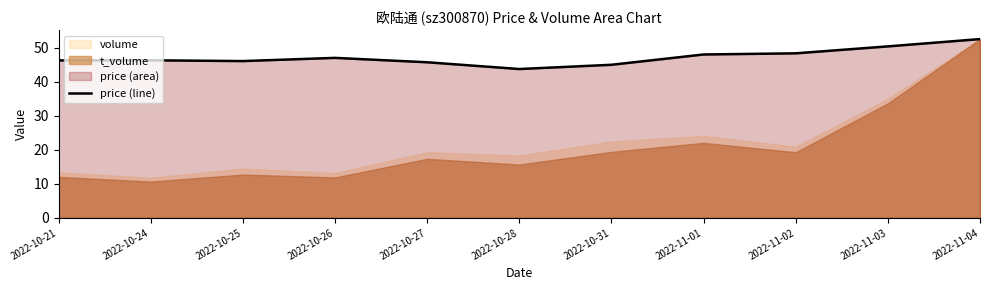

What is the sum of the values at 2022-11-01 and 2022-10-21?

94.4